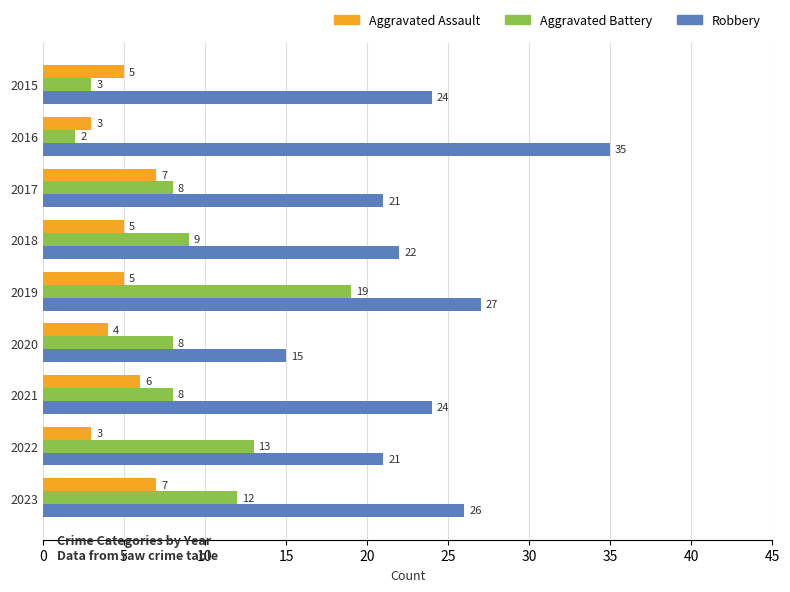

The Aggravated Battery series shows 5 at 2020. True or false?

False